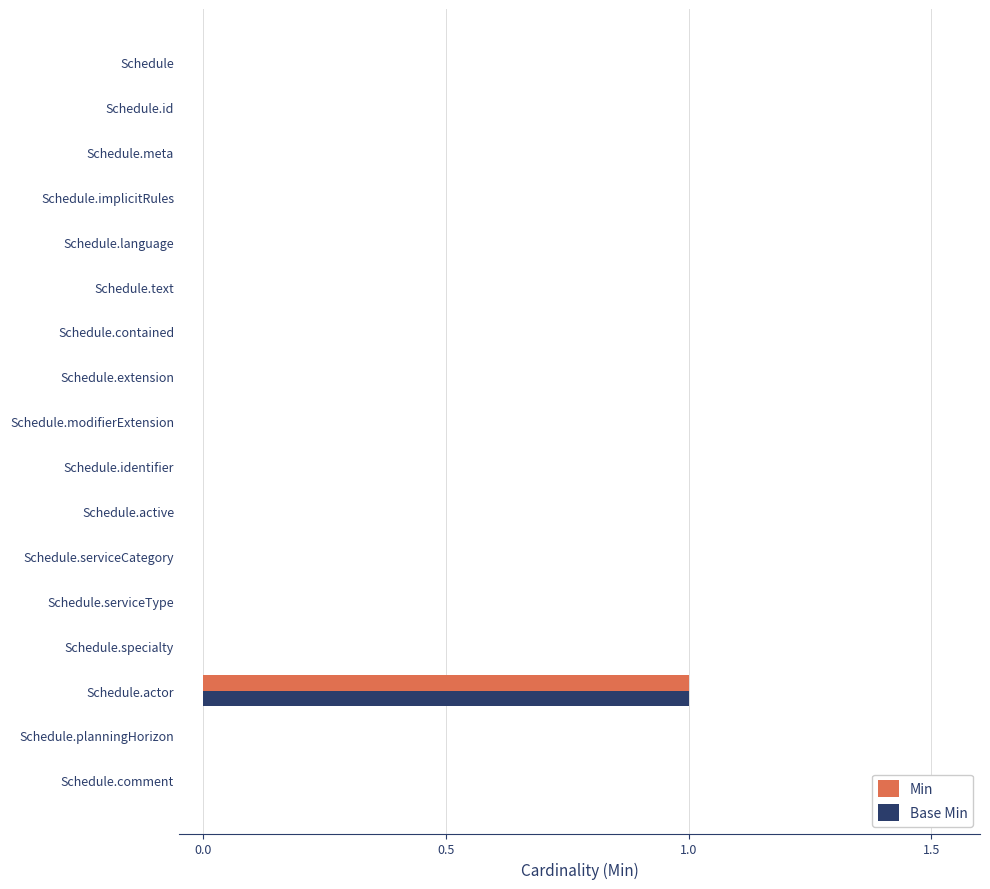

What are all the series names shown in the legend?

Min, Base Min